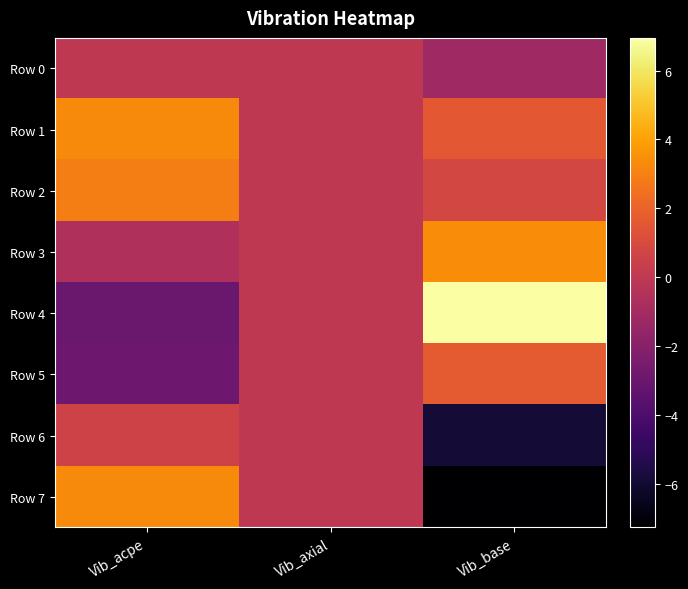

Reading left to right, extract all data points from this chart.

Row 0: Vib_acpe=0.0	Vib_axial=0.0	Vib_base=-1.2
Row 1: Vib_acpe=3.3	Vib_axial=0.0	Vib_base=1.6
Row 2: Vib_acpe=2.9	Vib_axial=0.0	Vib_base=0.8
Row 3: Vib_acpe=-0.6	Vib_axial=0.0	Vib_base=3.4
Row 4: Vib_acpe=-3.0	Vib_axial=0.0	Vib_base=6.9
Row 5: Vib_acpe=-2.9	Vib_axial=0.0	Vib_base=1.7
Row 6: Vib_acpe=0.6	Vib_axial=0.0	Vib_base=-5.9
Row 7: Vib_acpe=3.3	Vib_axial=0.0	Vib_base=-7.3